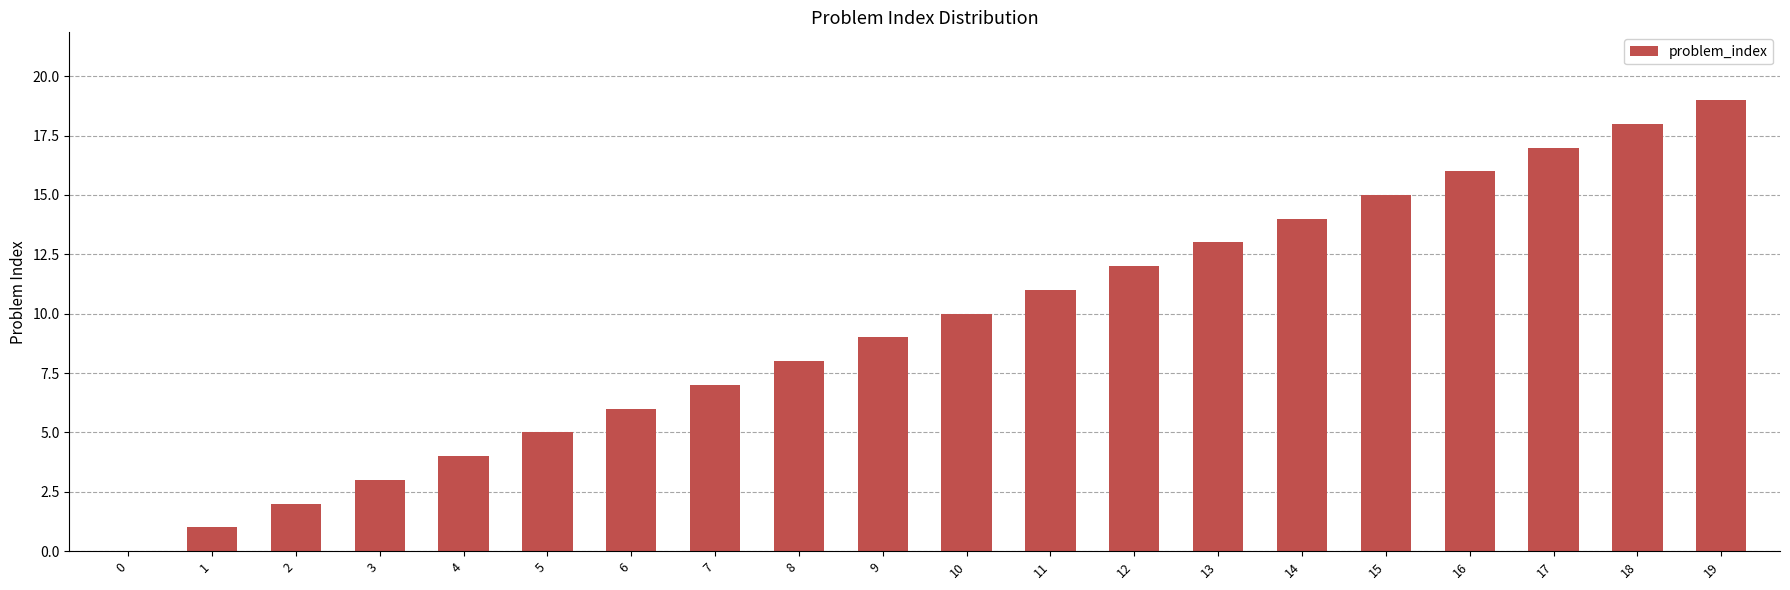

What is the sum of all values?

190